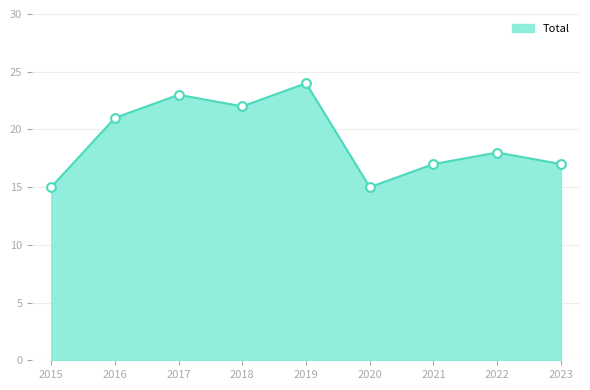

Approximately how many times larger is the value at 2017 compared to 2016?

1.1